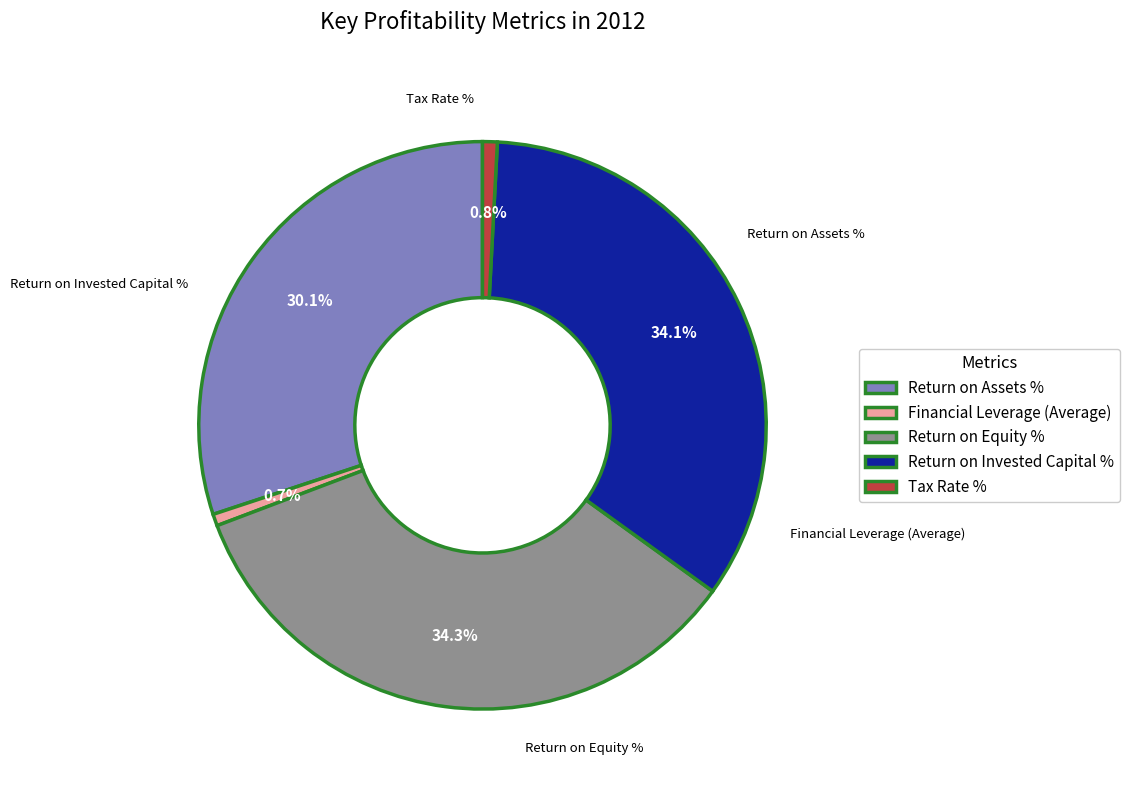

What percentage is the Return on Invested Capital % slice, to the nearest percent?

34%